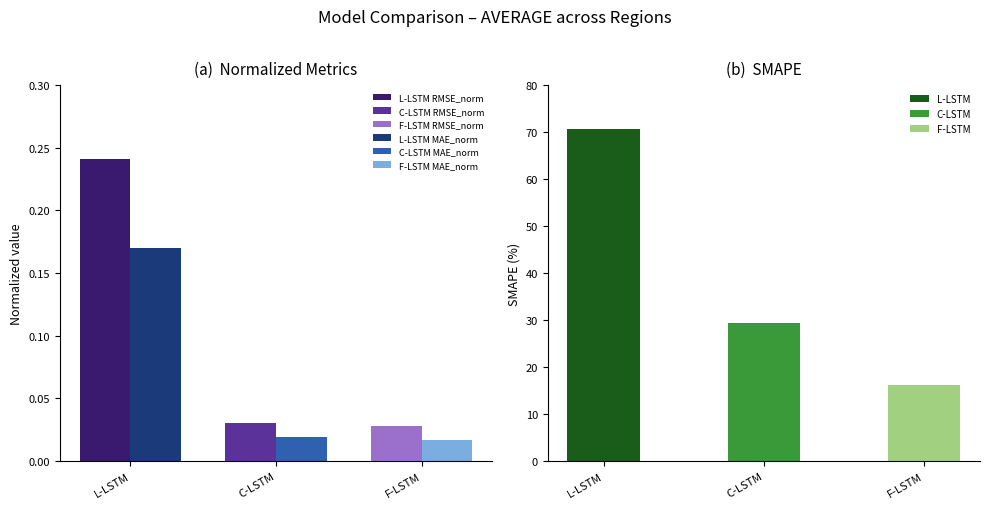

Between C-LSTM and F-LSTM, which series saw the biggest shift?

SMAPE